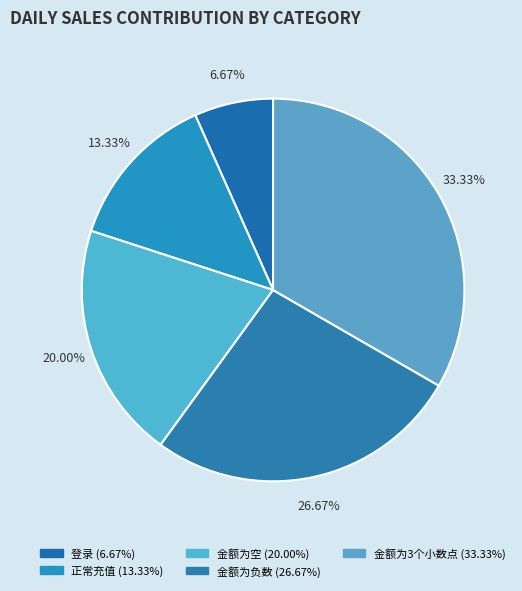

Which has a higher value, 金额为3个小数点 or 金额为空?

金额为3个小数点